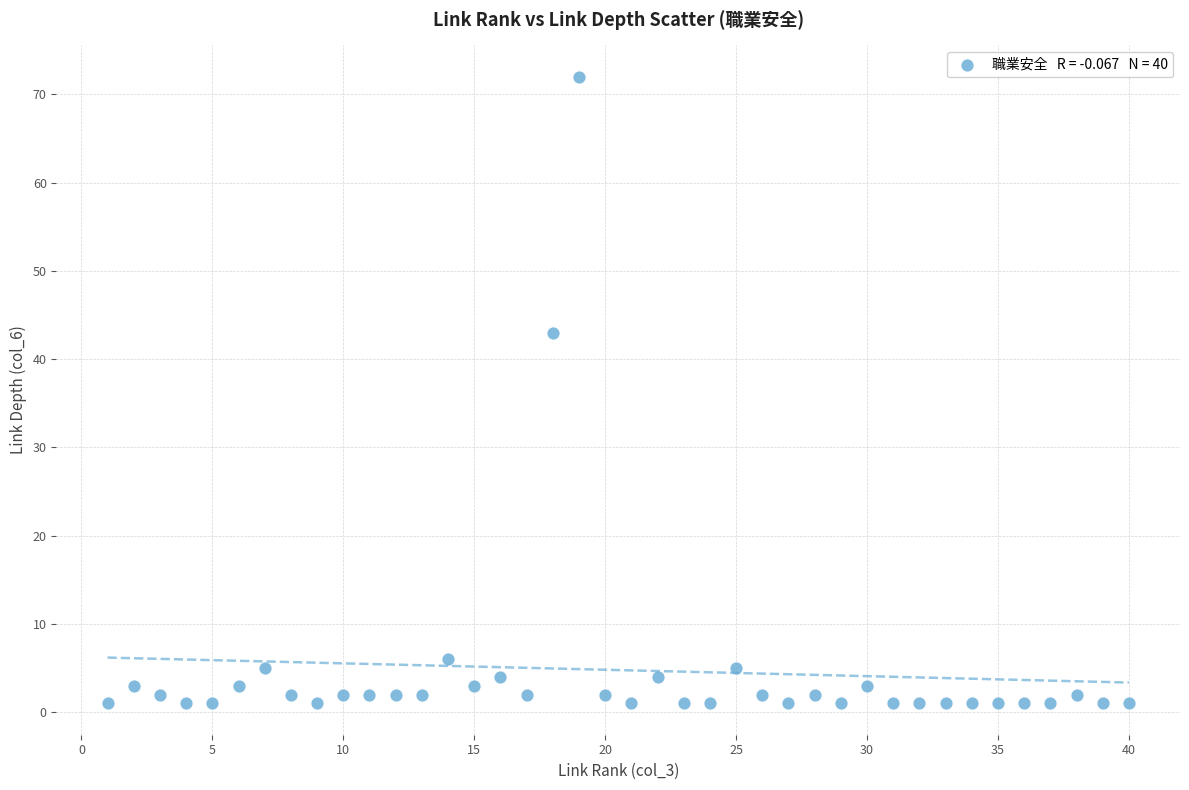

What Y value in the scatter plot is closest to 36?

43